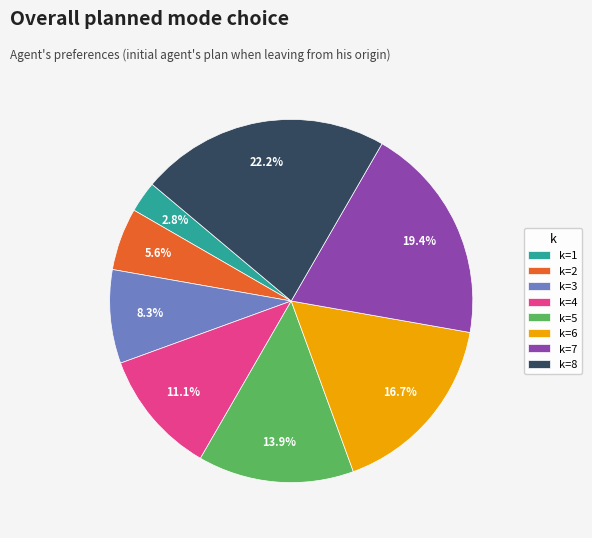

What is the smallest slice in the pie chart?

k=1